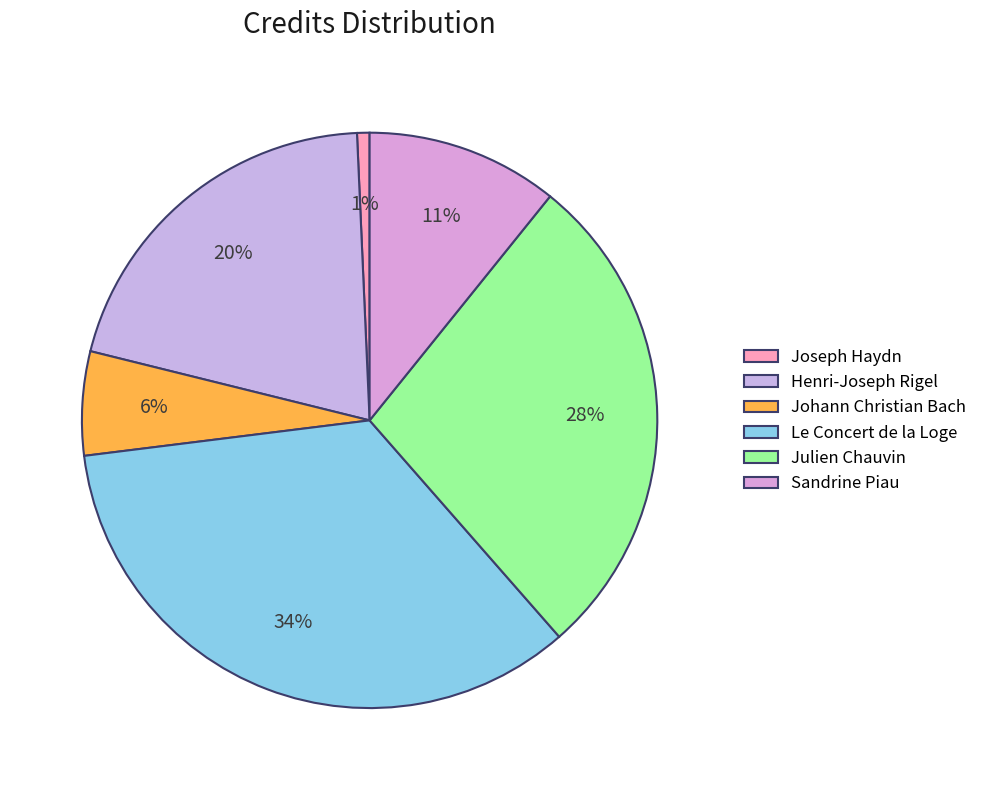

What is the ratio of the value at Johann Christian Bach to the value at Joseph Haydn?

8.3